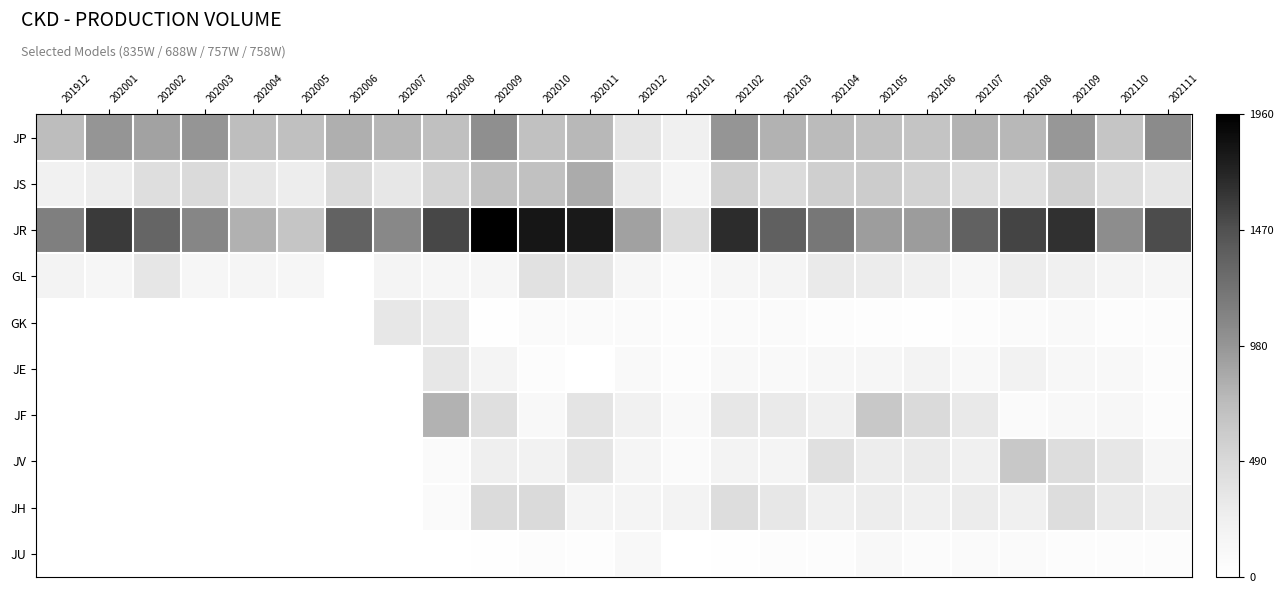

At 202109, list the series in order from smallest to largest.

JU, GK, JF, JE, GL, JV, JH, JS, JP, JR